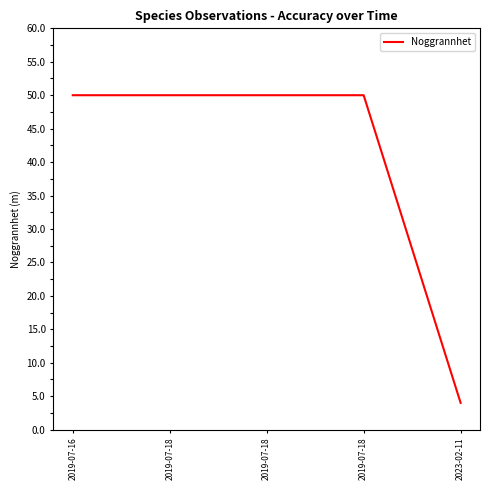

How many categories are shown in the chart?

5